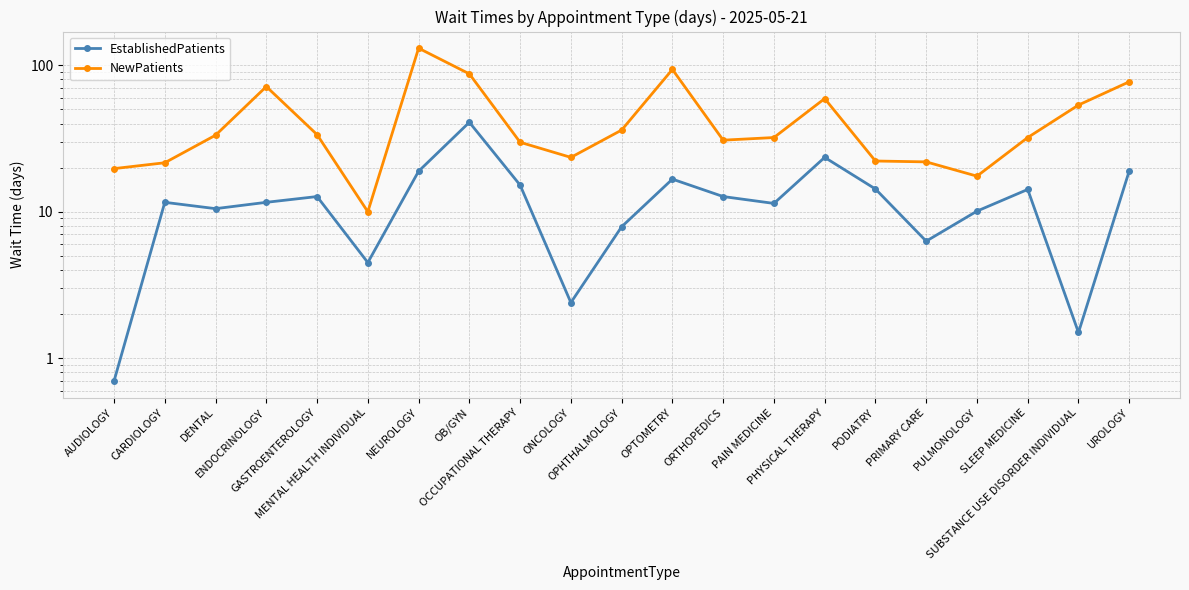

How many values in the EstablishedPatients series are below 11?

8